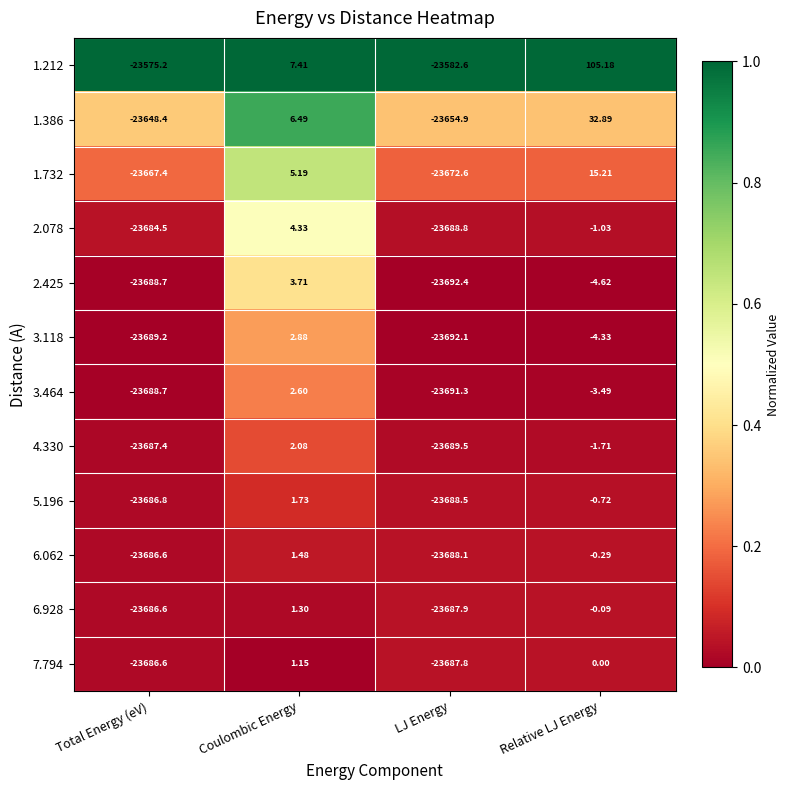

Which series has the largest total across all categories?

1.212